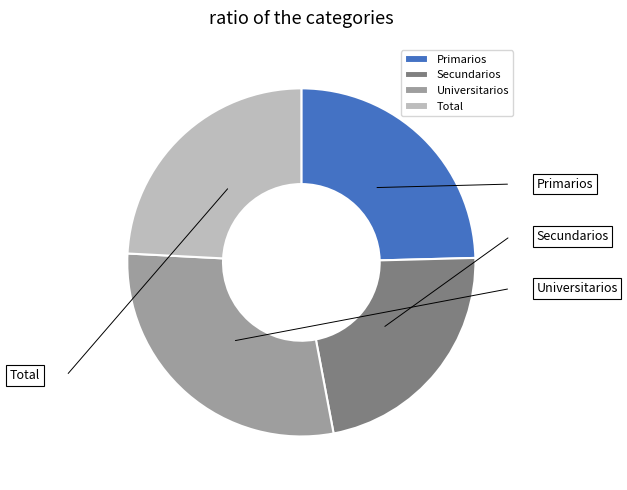

What percentage do Total and Universitarios together represent?

53.0%